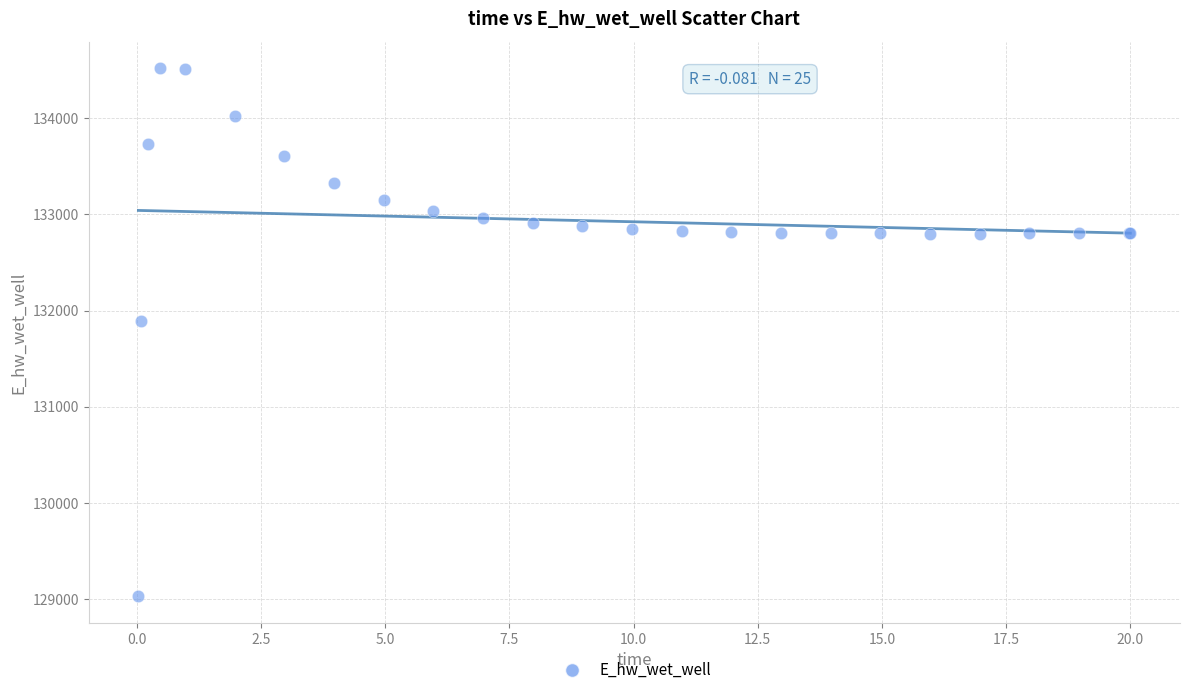

What Y value in the scatter plot is closest to 131774?

131893.7